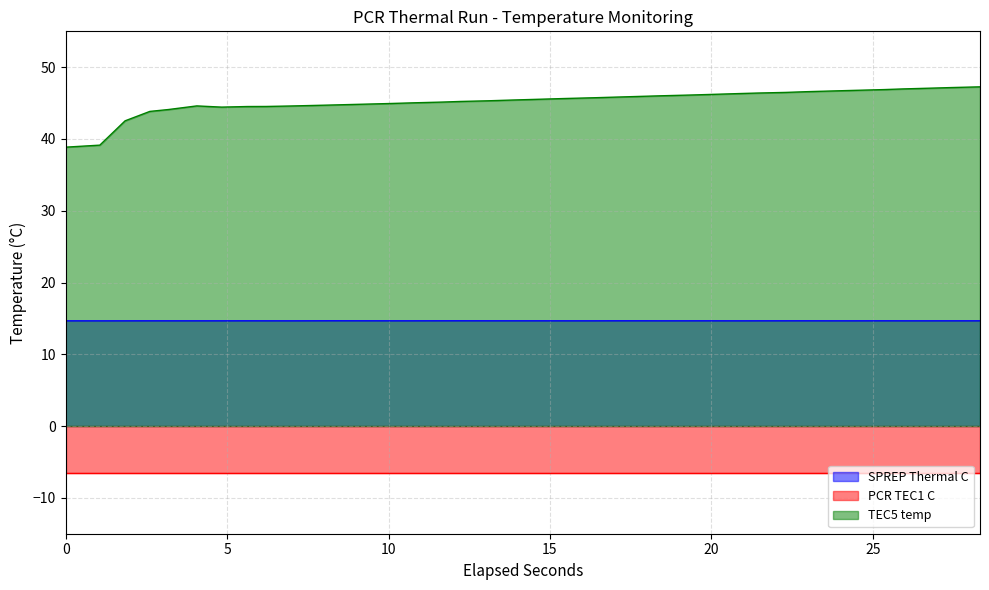

How many interior local valleys does the TEC5 temp series have?

1